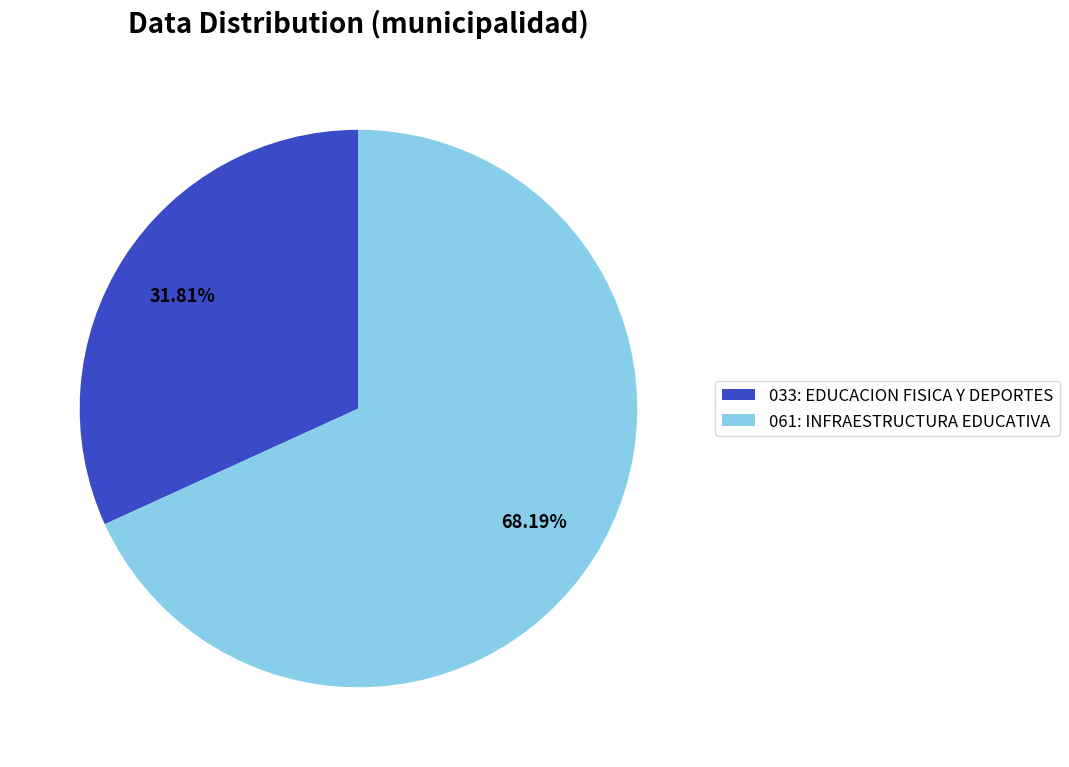

Is there a majority slice in this chart?

Yes